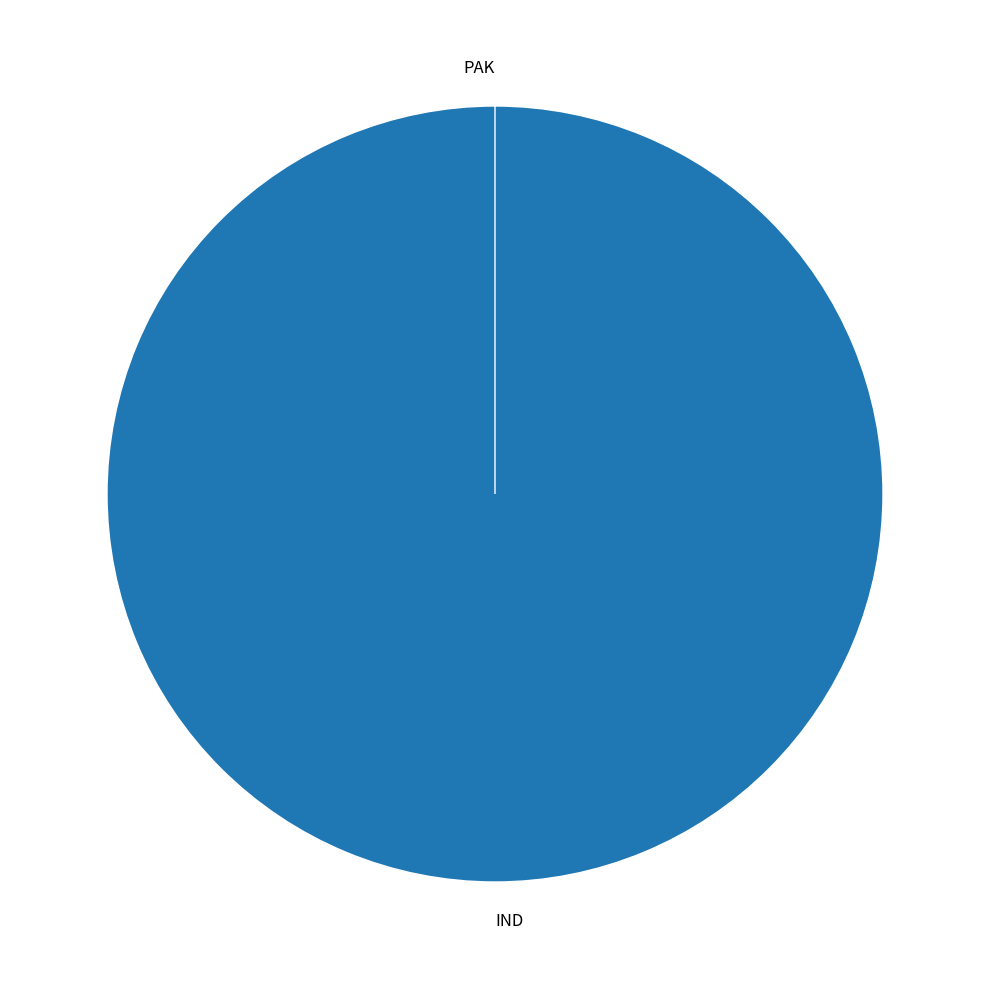

Combined, what portion of the pie is PAK and IND?

100.0%